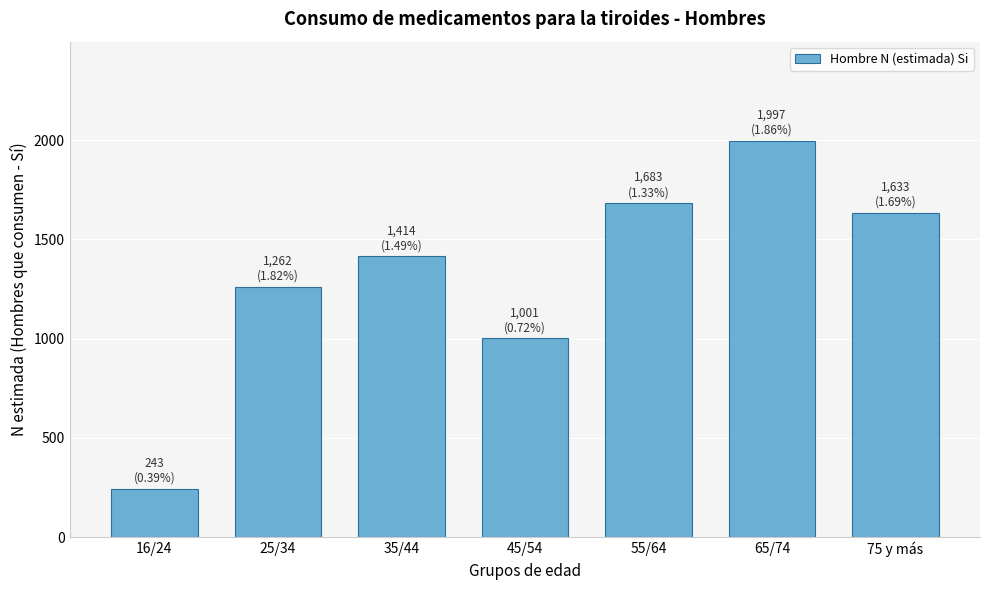

Reading left to right, transcribe all the data shown in this chart.

16/24=243	25/34=1262	35/44=1414	45/54=1001	55/64=1683	65/74=1997	75 y más=1633